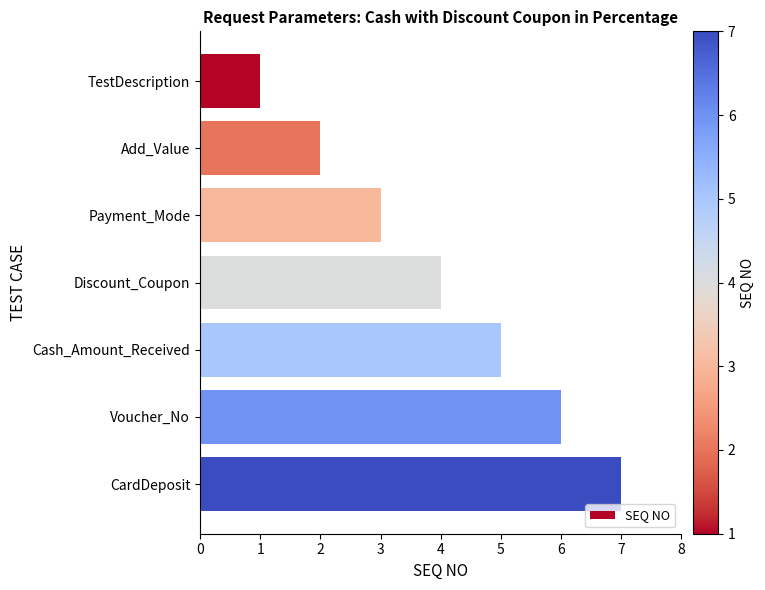

The value at Voucher_No is 1. True or false?

False